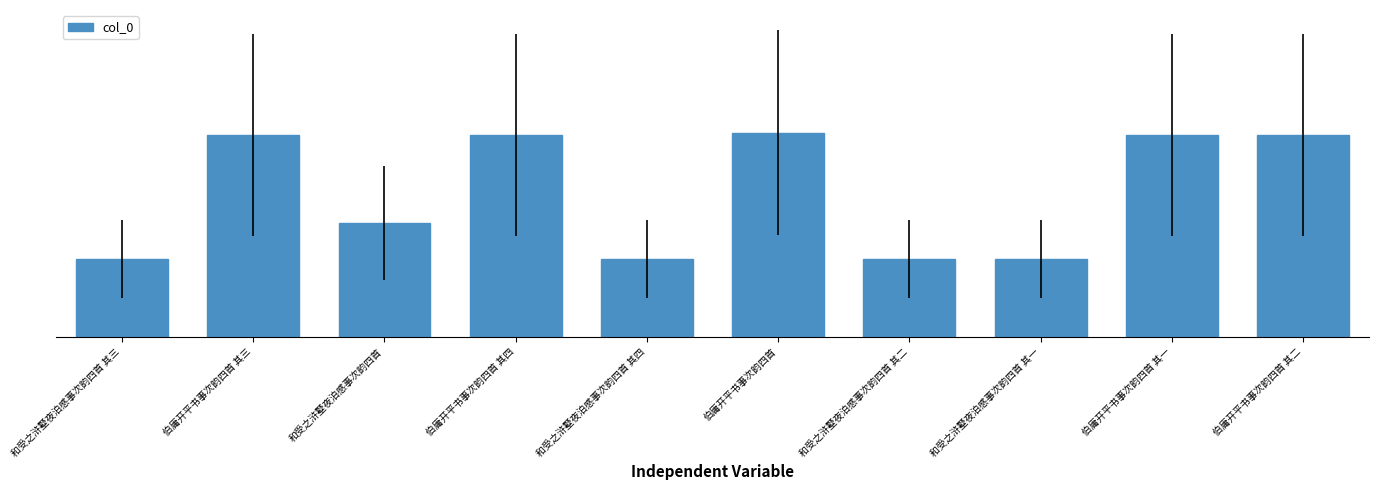

What is the label of the 1st bar from the right?

伯庸开平书事次韵四首 其二